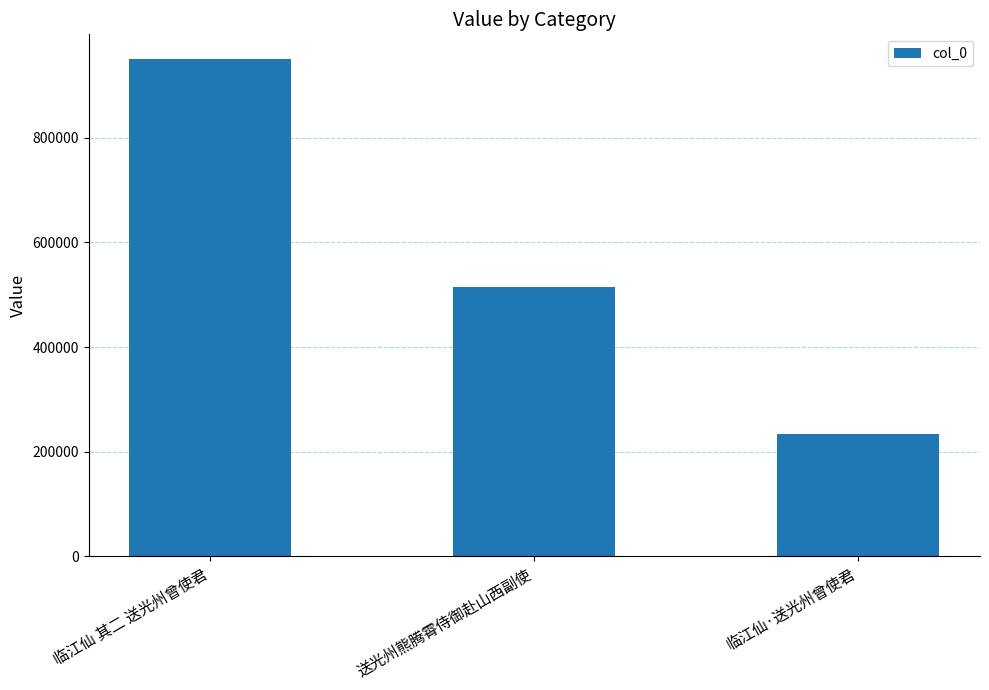

How many categories are shown in the chart?

3